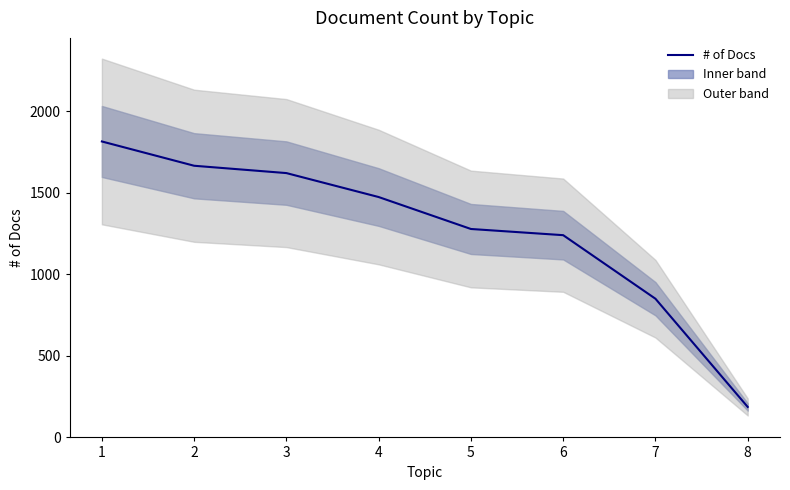

List the labels in order of value, largest first.

1, 2, 3, 4, 5, 6, 7, 8